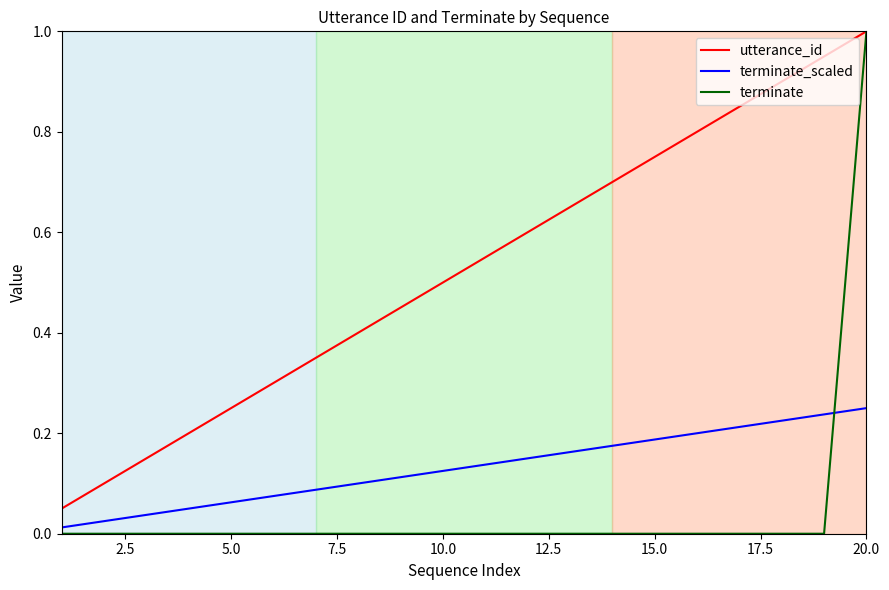

Which series has the widest spread of values?

terminate